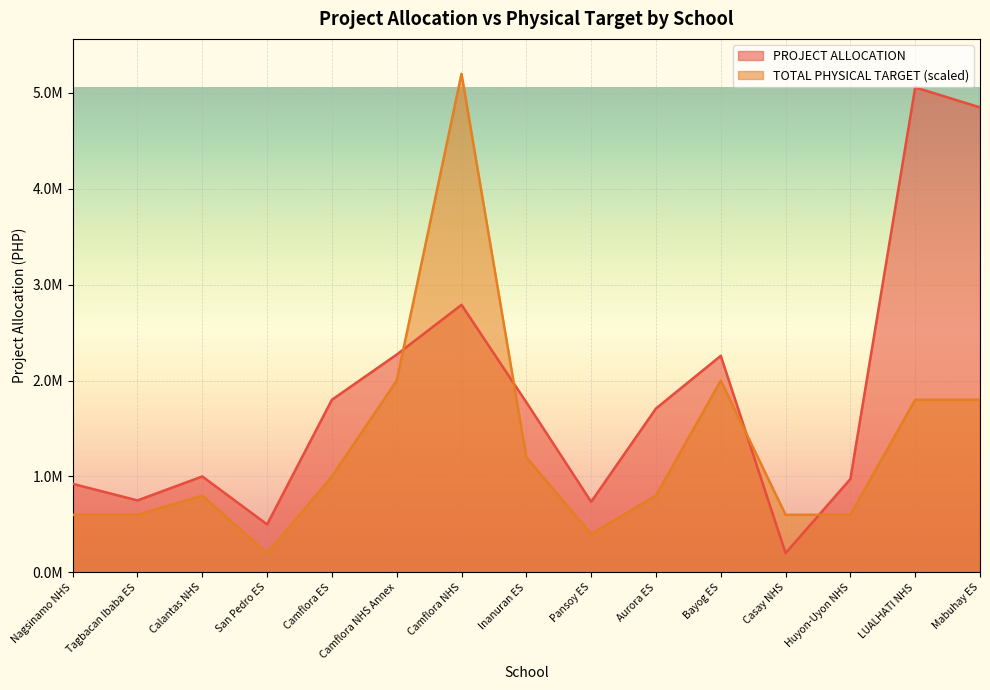

Between Inanuran ES and Nagsinamo NHS, which is larger?

Inanuran ES